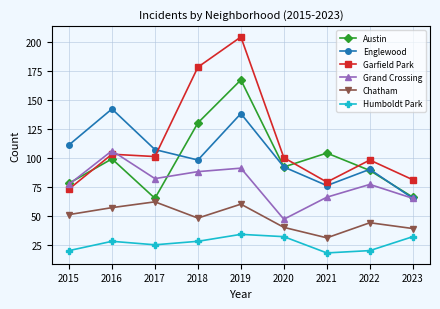

What are all the series names shown in the legend?

Austin, Englewood, Garfield Park, Grand Crossing, Chatham, Humboldt Park